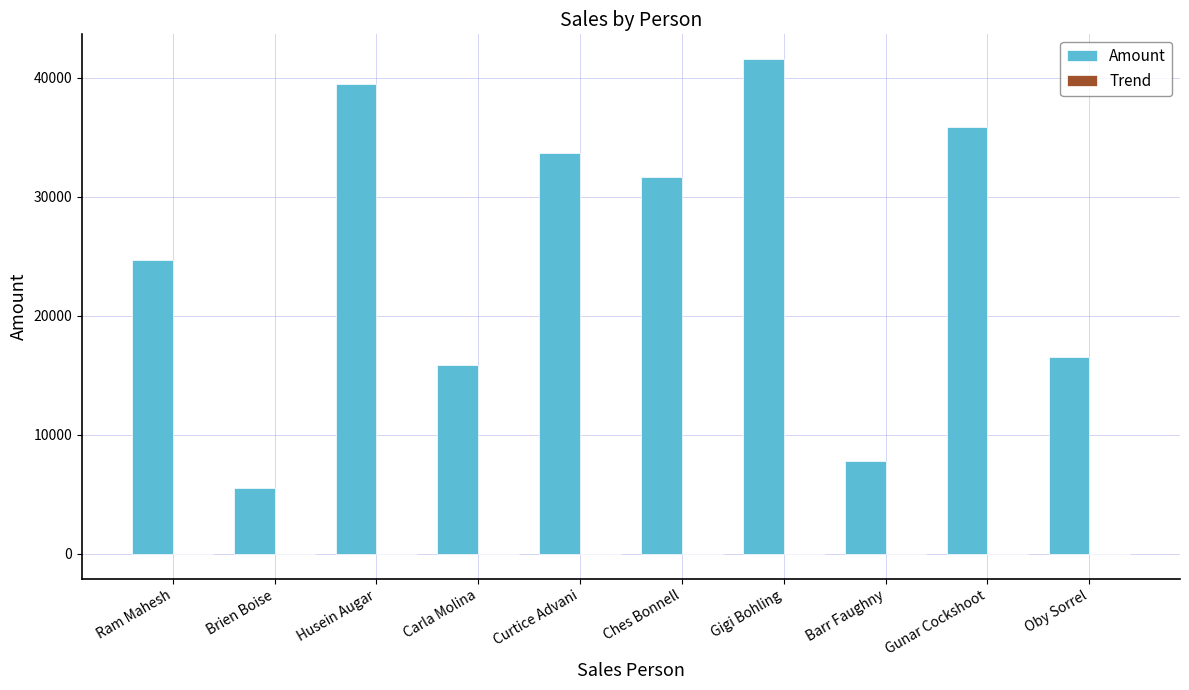

Does the chart contain stacked bars?

No